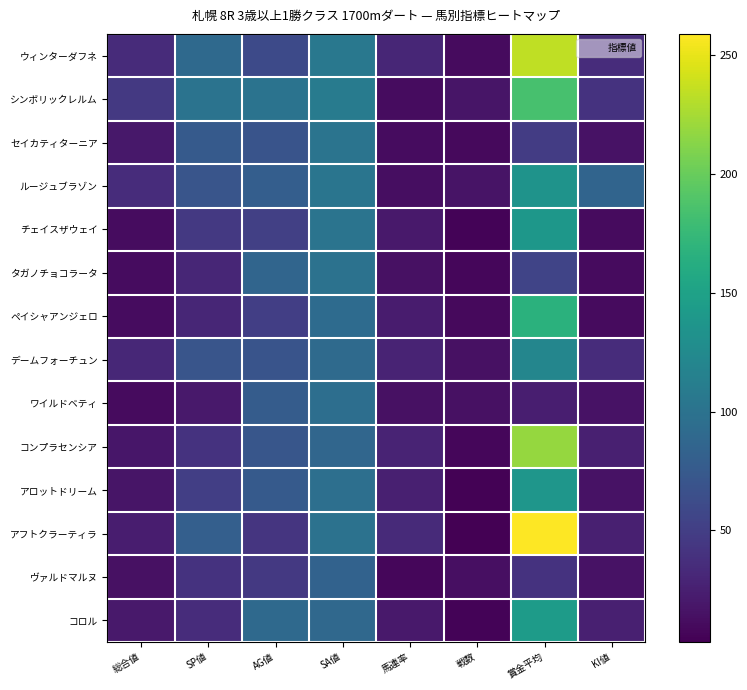

List the series in order of their peak value, lowest first.

ヴァルドマルヌ, ワイルドベティ, タガノチョコラータ, セイカティターニア, デームフォーチュン, ルージュブラゾン, アロットドリーム, チェイスザウェイ, コロル, ペイシャアンジェロ, シンボリックレルム, コンプラセンシア, ウィンターダフネ, アフトクラーティラ